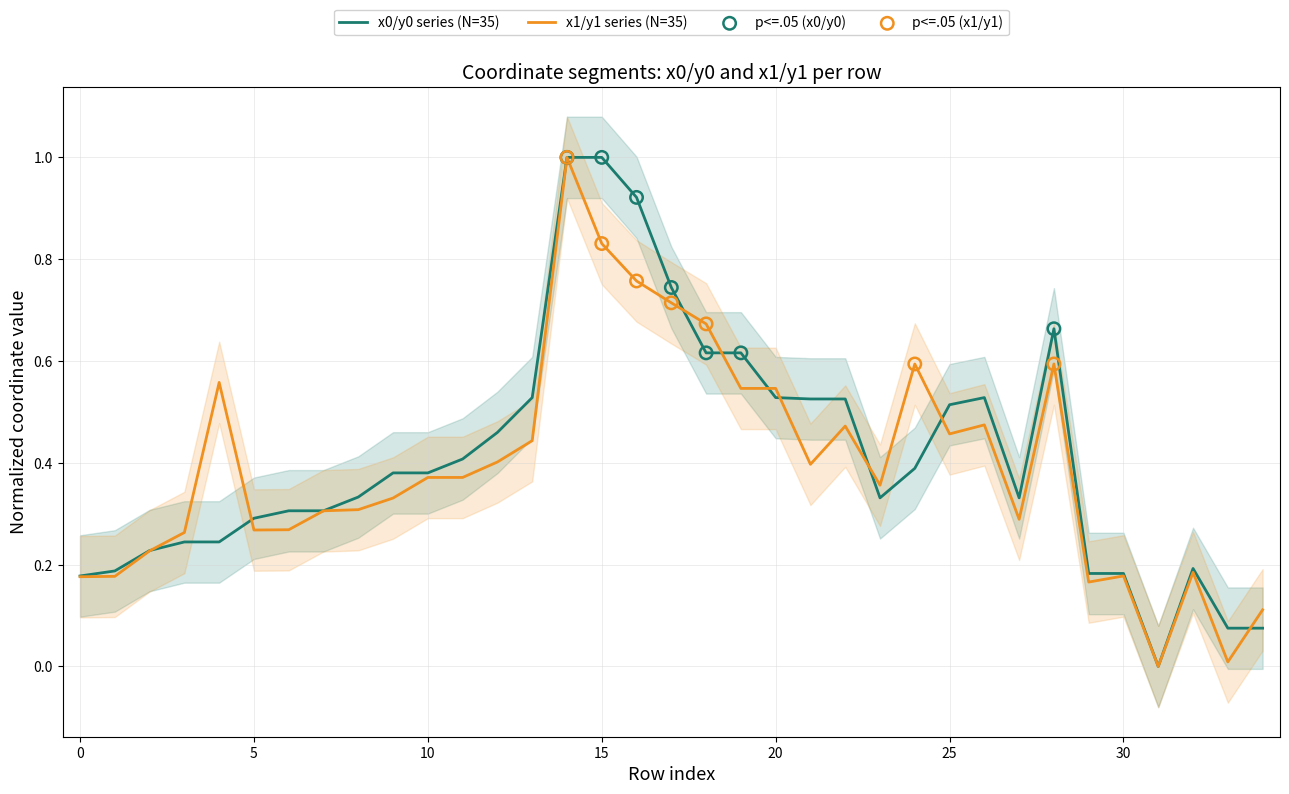

What is the maximum value for x1/y1 series (N=35)?

1.0